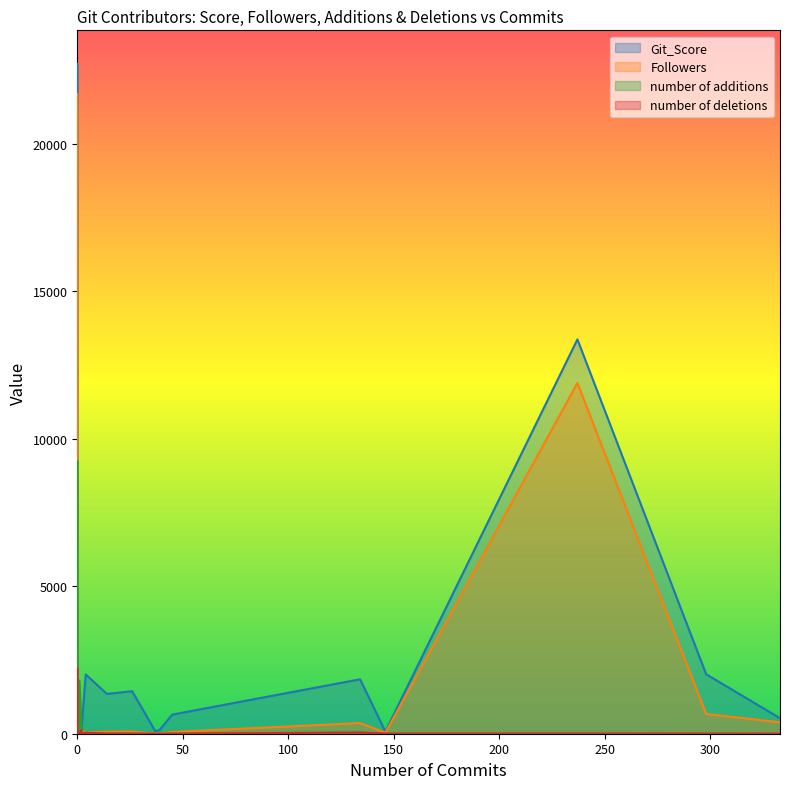

What is the lowest value of the Git_Score series?

2